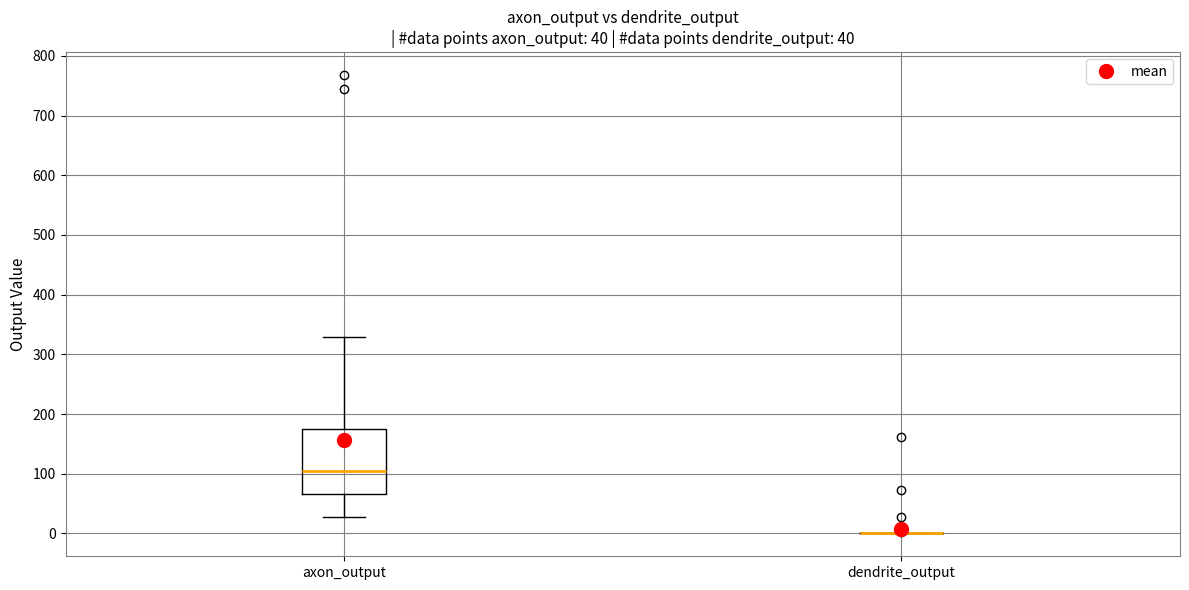

Which box is the tallest, from its lower edge to its upper edge?

axon_output